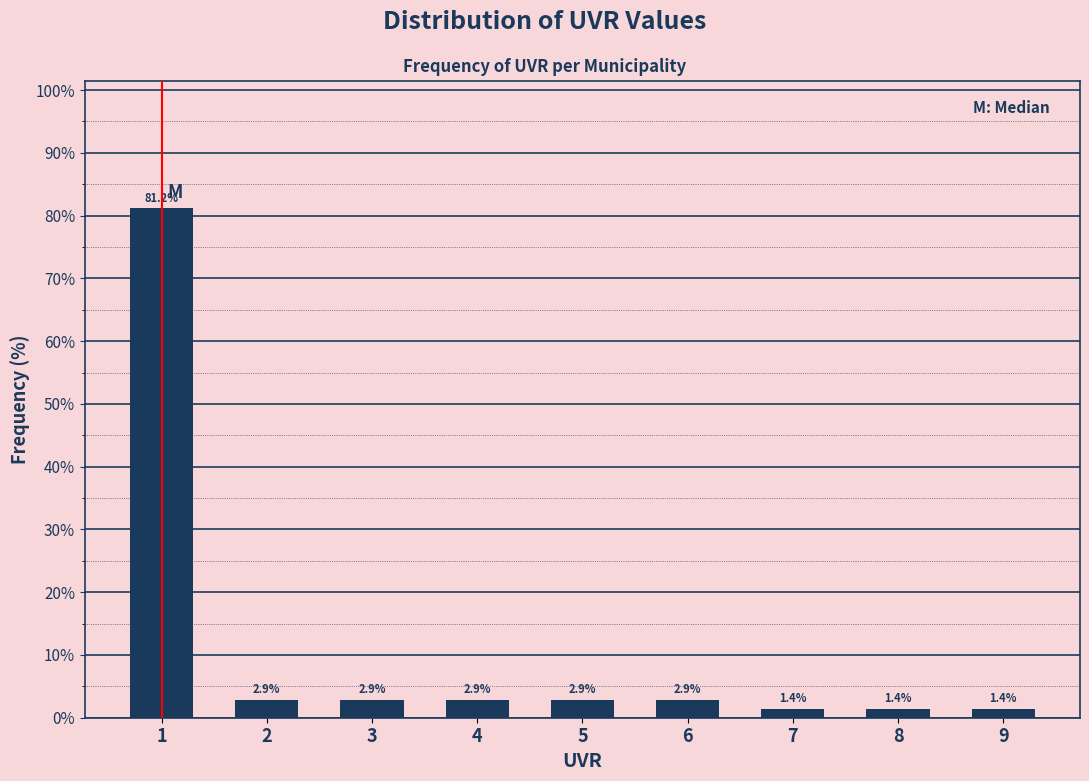

Reading left to right, what are all the values shown in this chart?

1=81.2	2=2.9	3=2.9	4=2.9	5=2.9	6=2.9	7=1.4	8=1.4	9=1.4